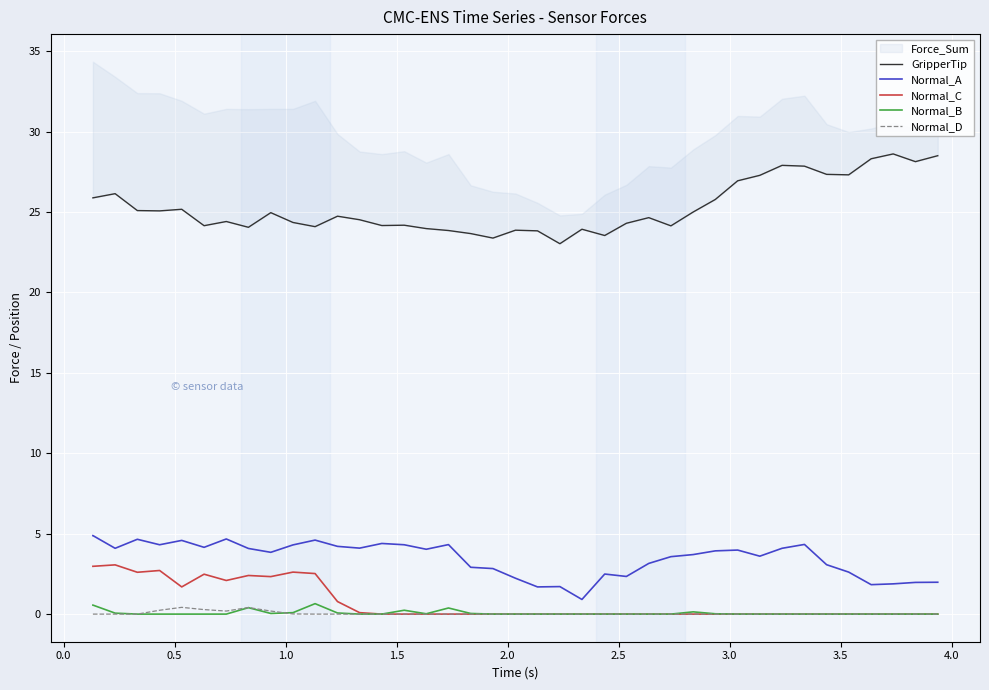

True or false: Normal_C and Normal_A cross at least once.

False